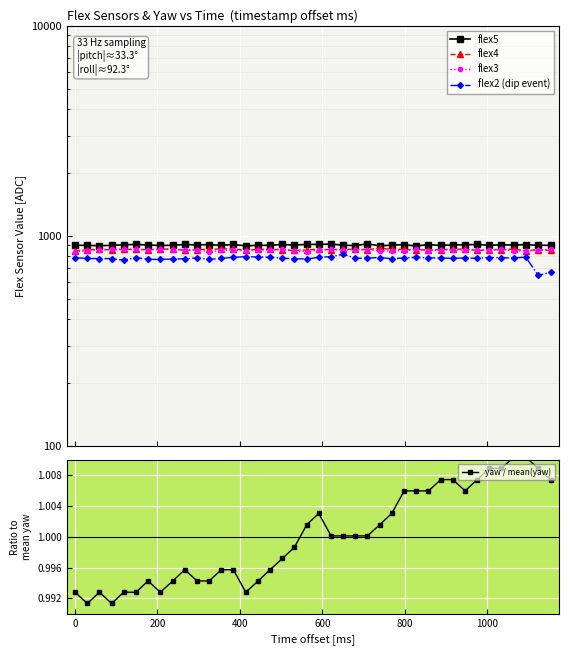

Which series has the widest spread of values?

flex2 (dip event)